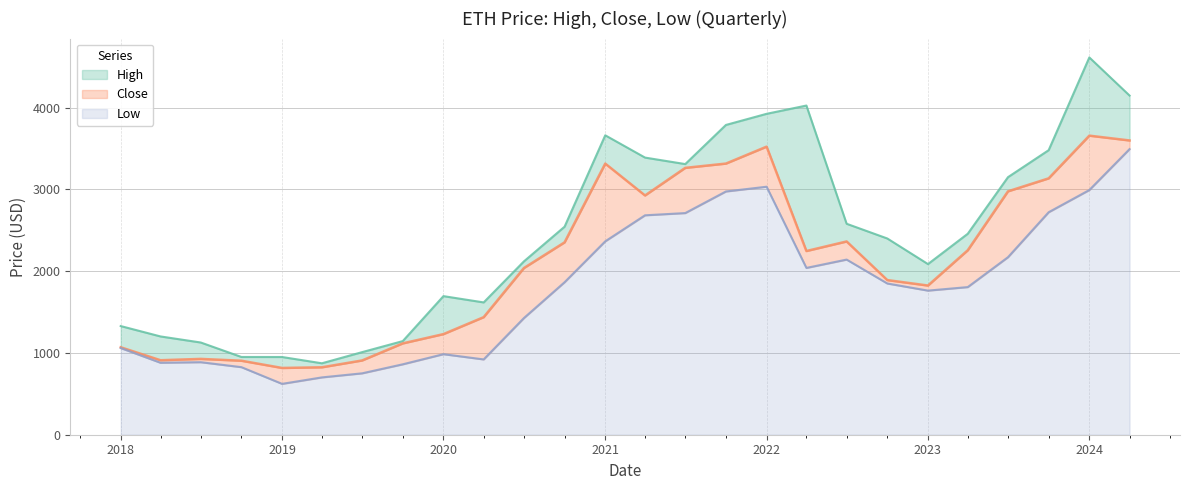

Where is the first local maximum for Low?

2018-07-01